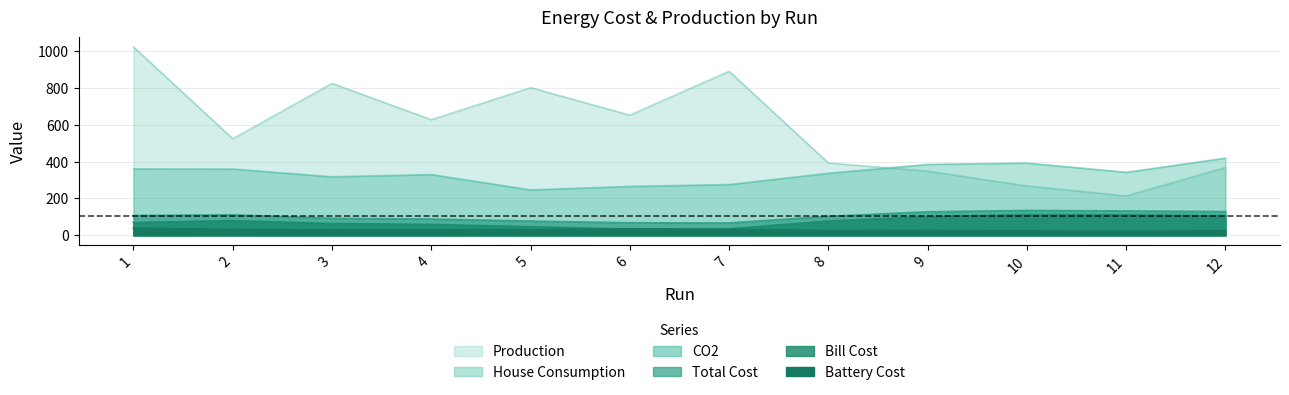

True or false: Production and Bill Cost cross at least once.

False